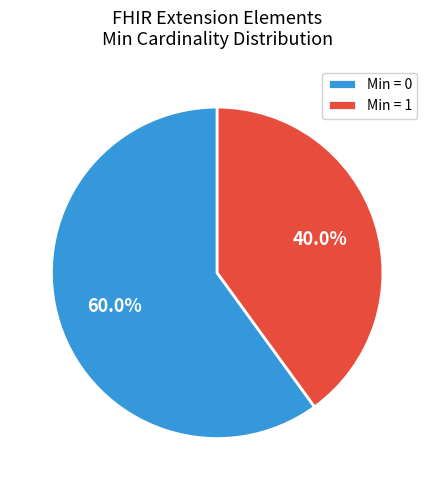

Combined, do Min = 0 and Min = 1 account for over 50%?

Yes